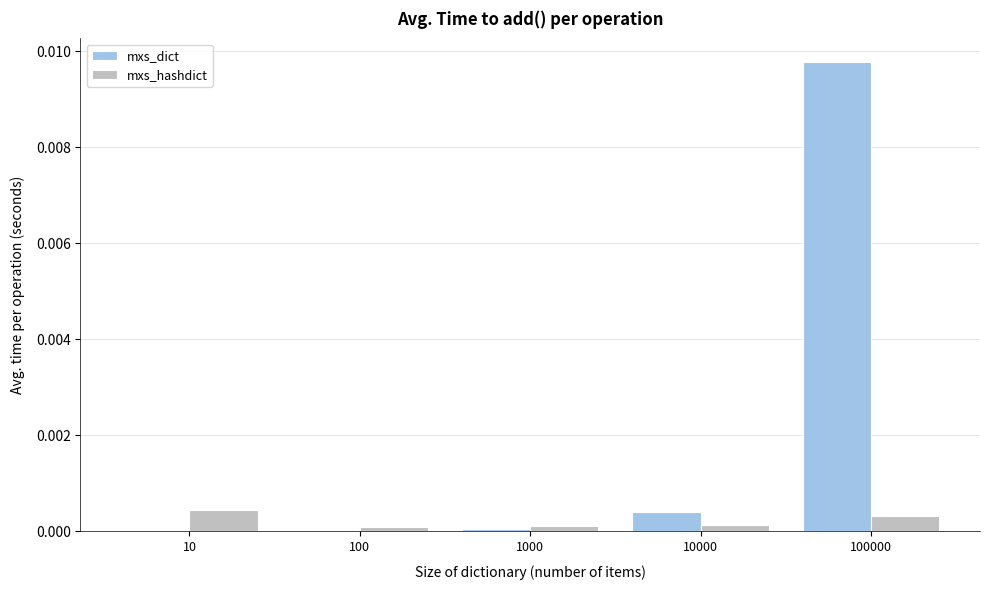

At which category is the sum across all series the highest?

100000